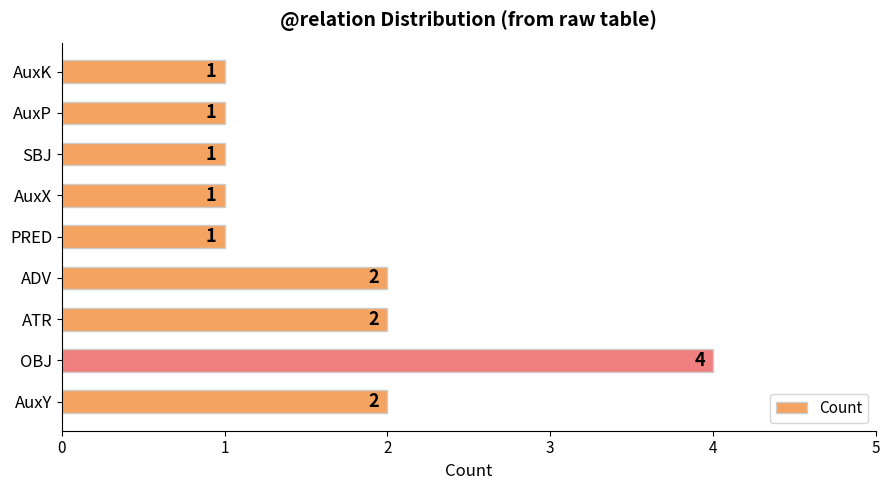

The value at PRED is 1. True or false?

True